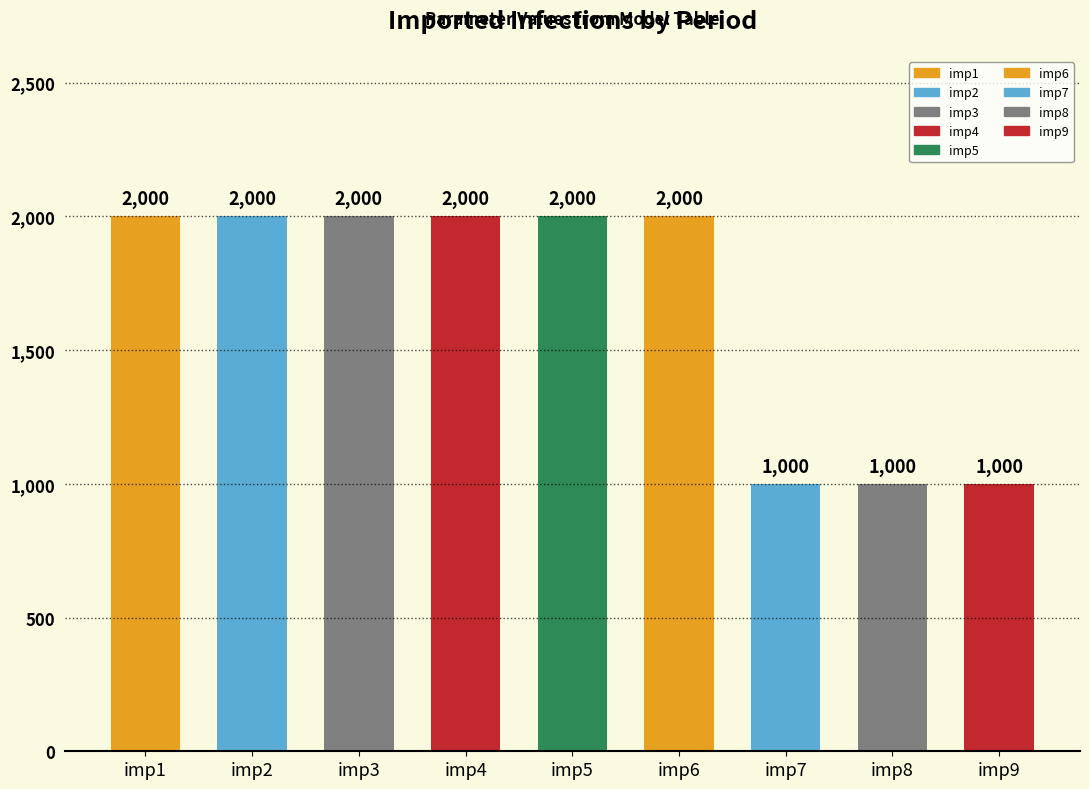

What is the maximum value shown in the chart?

2000